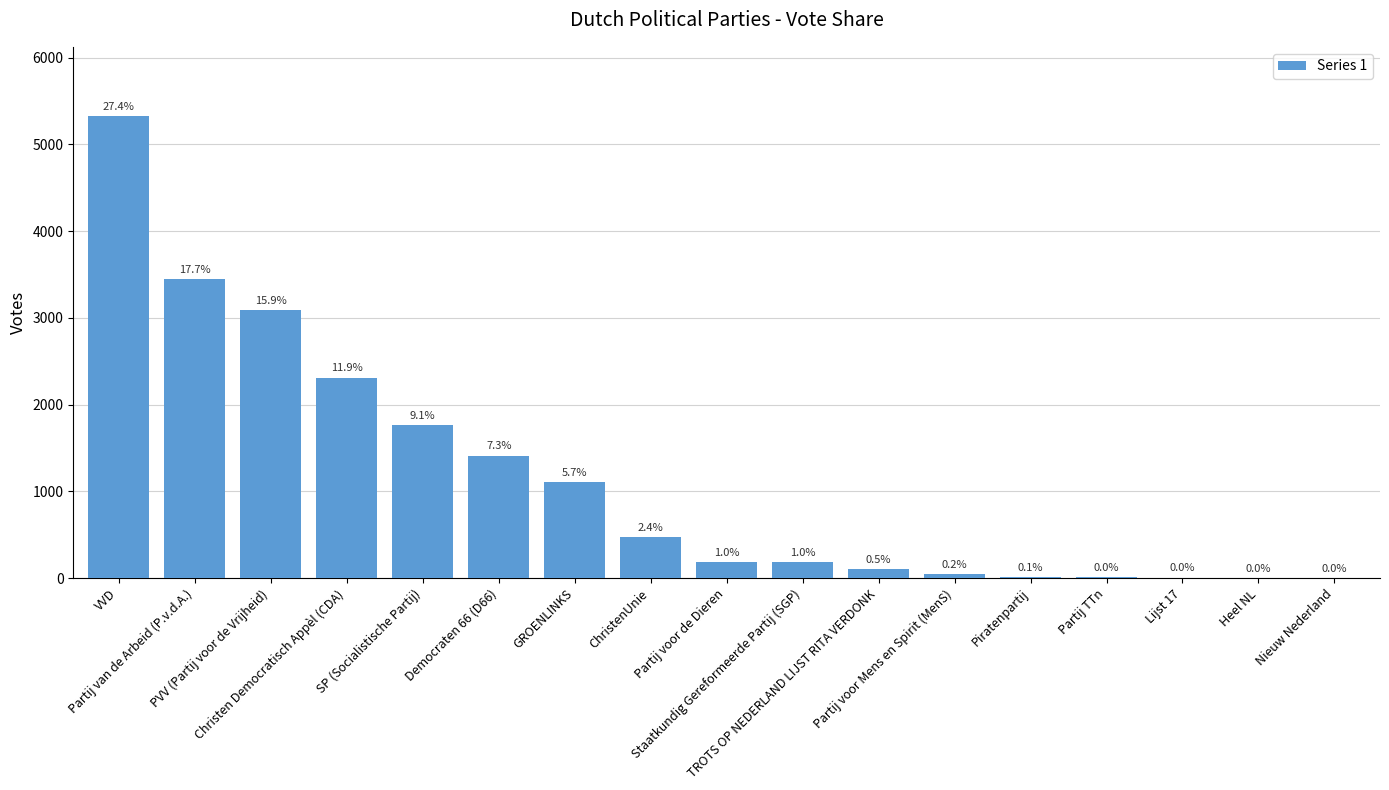

Are the bars horizontal?

No